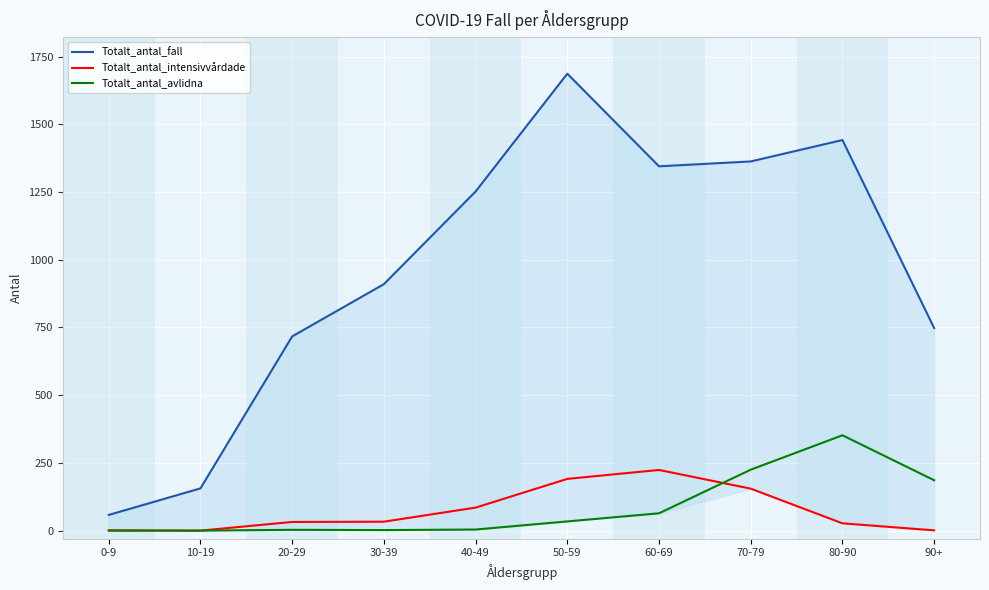

How many lines are shown in the chart?

3